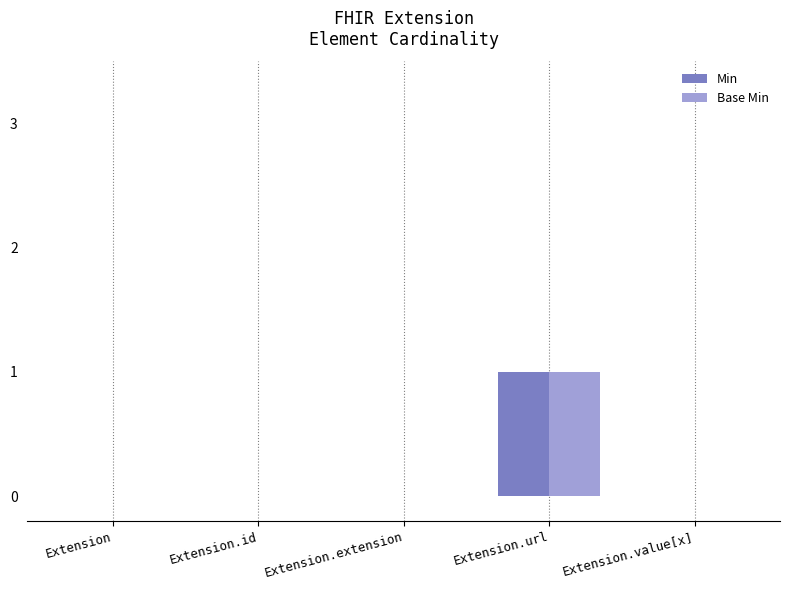

Reading right to left, what are all the values shown in this chart?

Min: Extension.value[x]=0	Extension.url=1	Extension.extension=0	Extension.id=0	Extension=0
Base Min: Extension.value[x]=0	Extension.url=1	Extension.extension=0	Extension.id=0	Extension=0